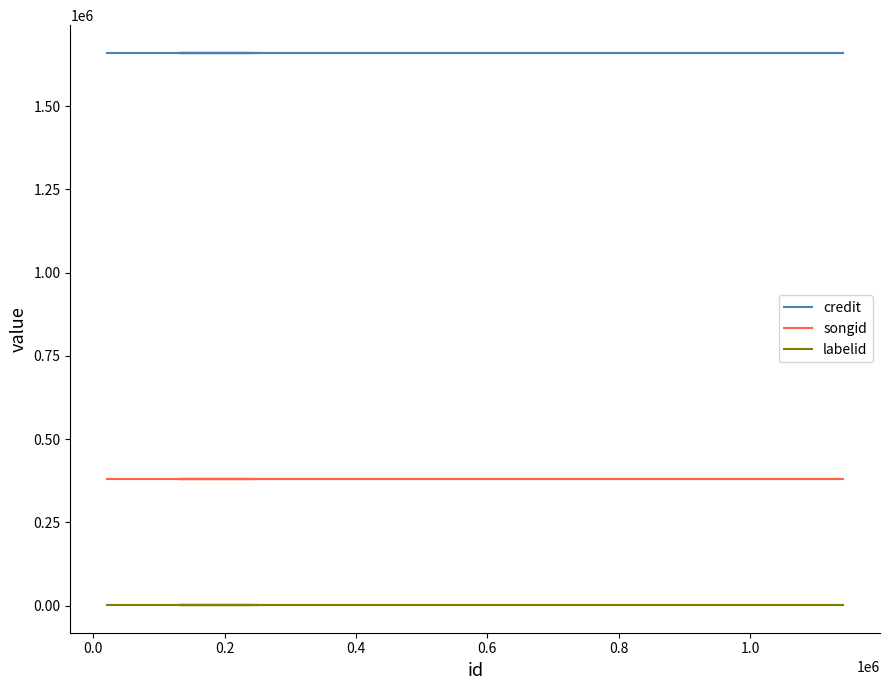

What is the spread (max minus min) of values at 0.0?

1658599